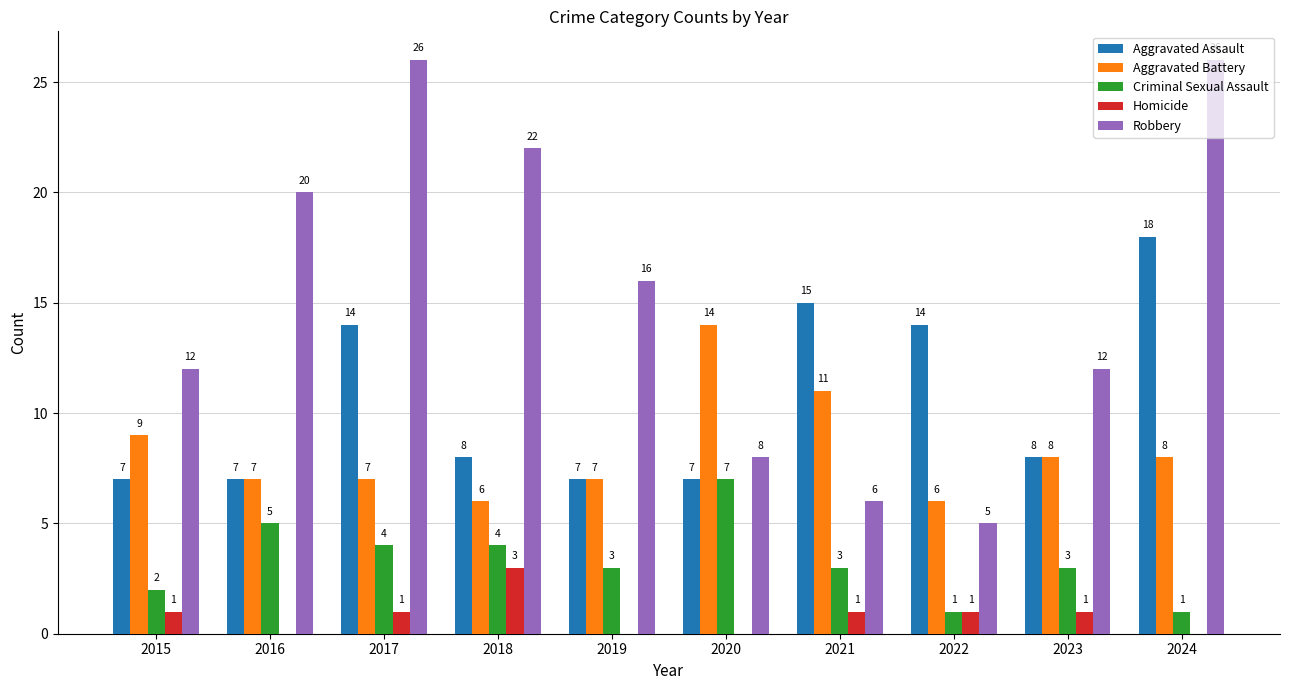

Is the value of Robbery at 2021 greater than the value of Aggravated Battery at 2020?

No